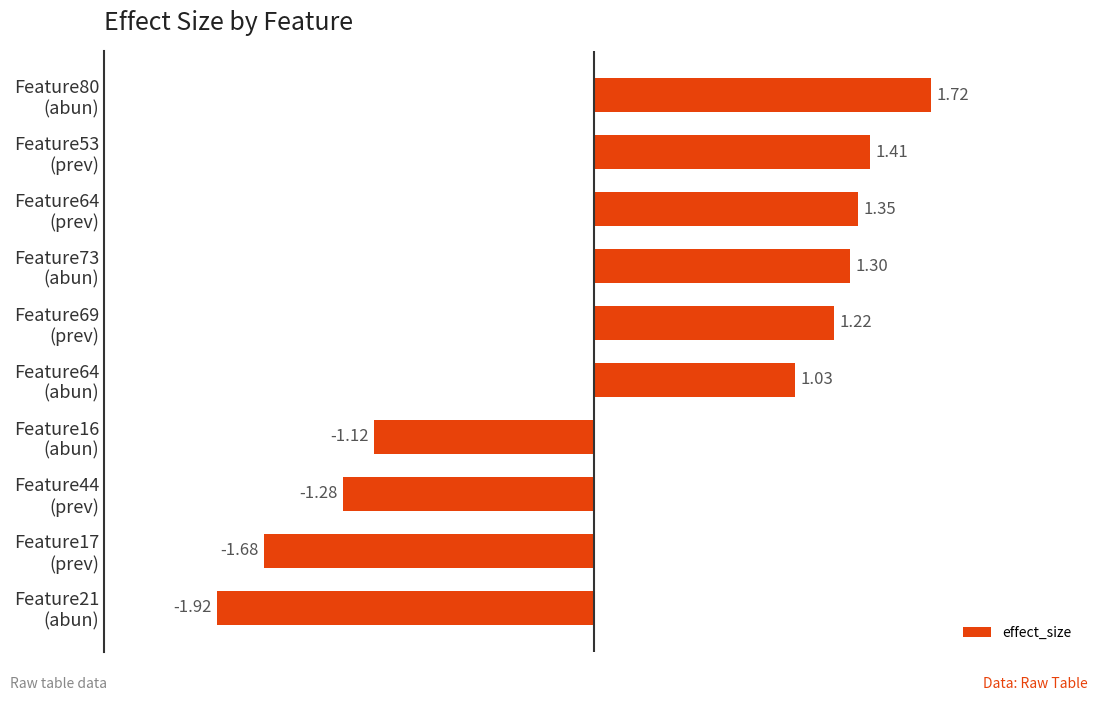

What is the difference between the maximum and minimum values?

3.6